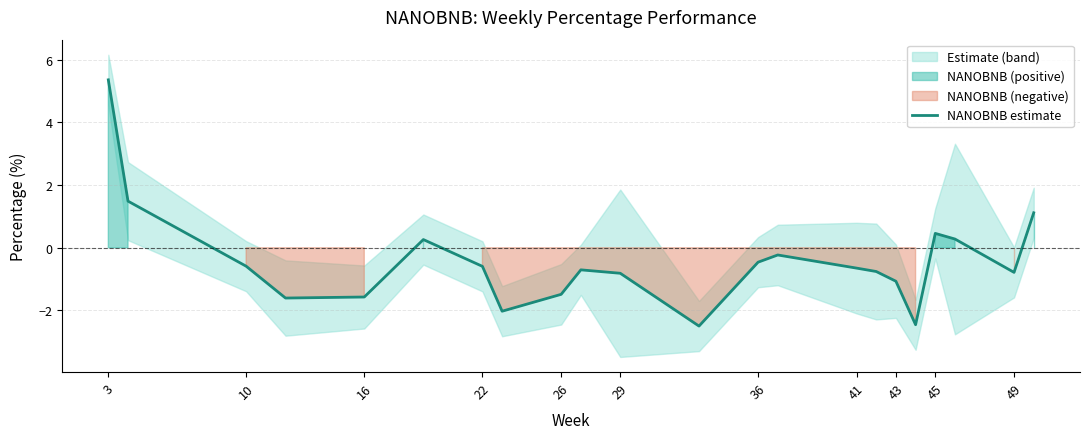

The NANOBNB estimate series shows -1.6 at 16. True or false?

True